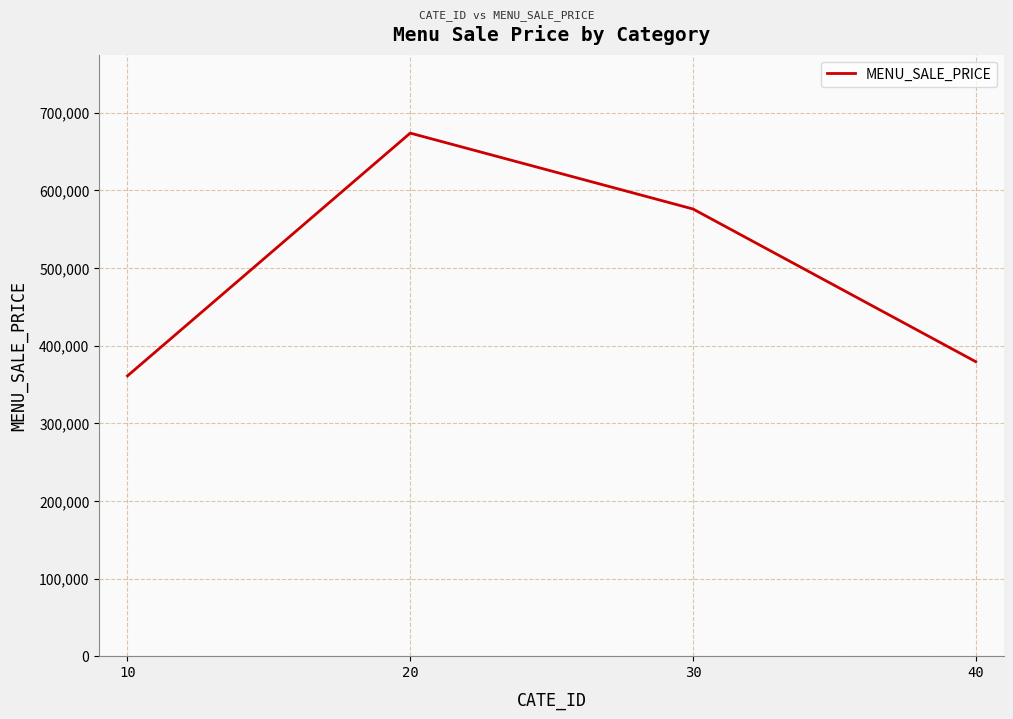

How many categories are shown in the chart?

4